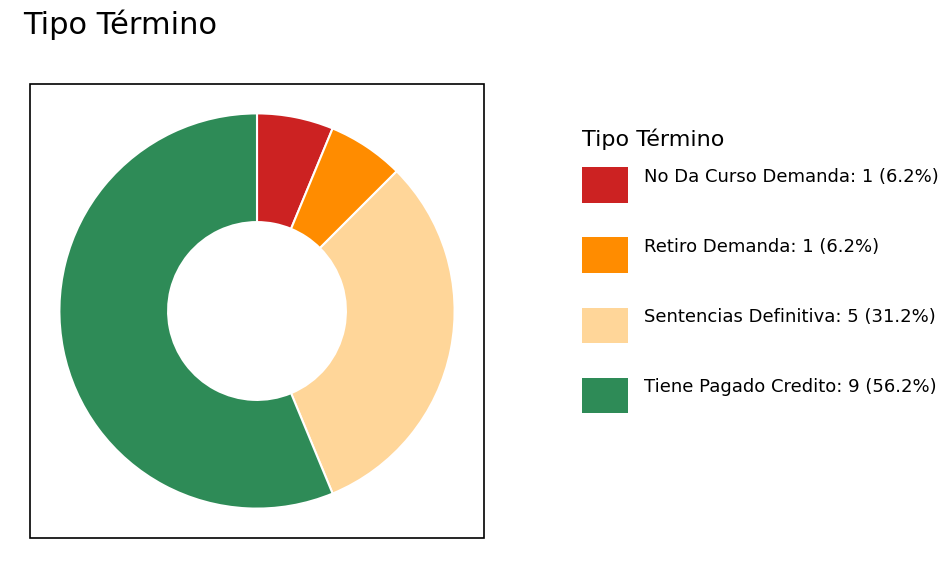

Is there a majority slice in this chart?

Yes